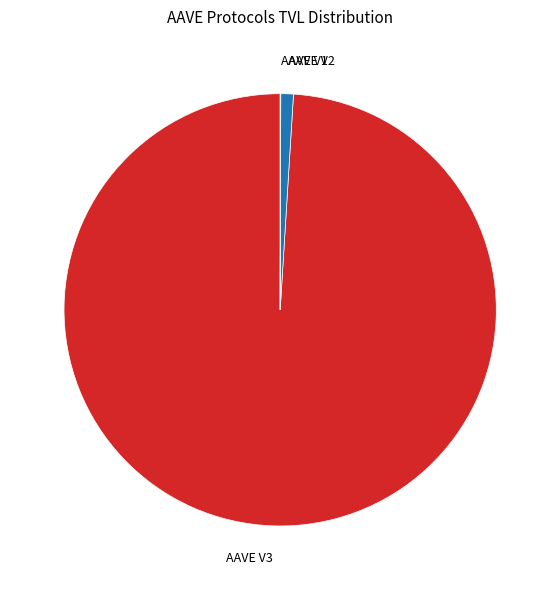

What is the majority slice?

AAVE V3